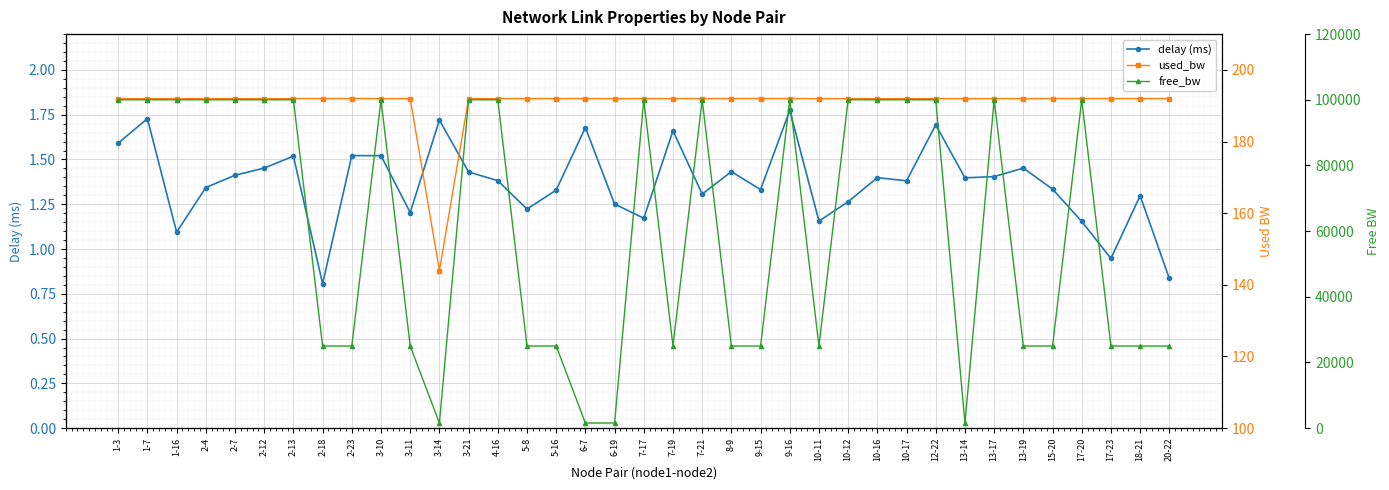

Which series has the largest total across all categories?

free_bw